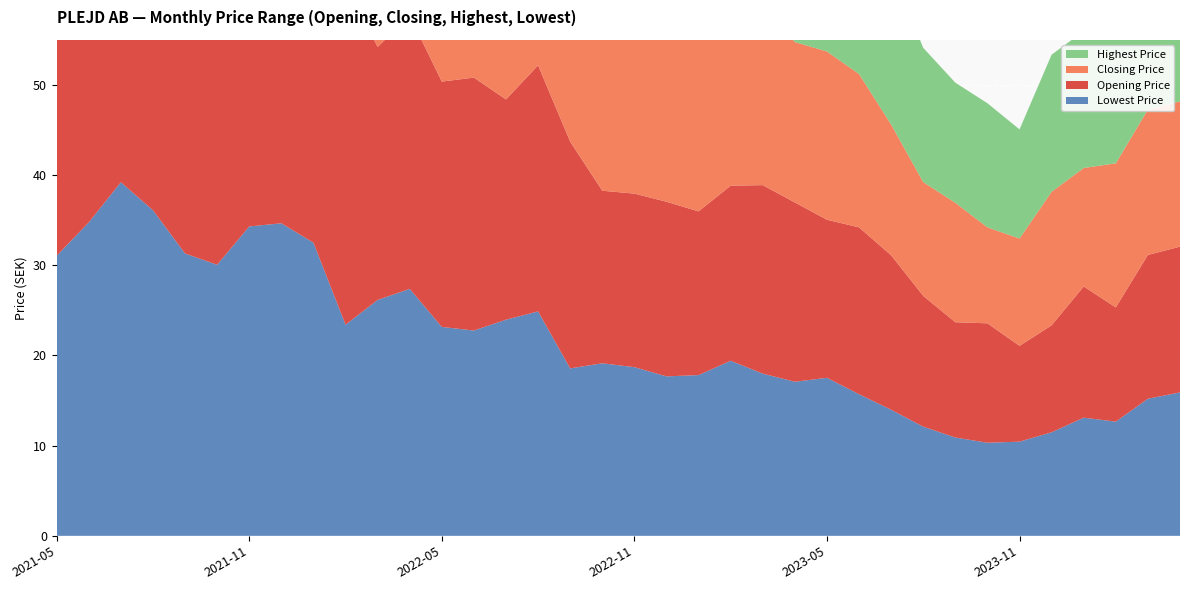

Reading left to right, list all the values displayed in this chart.

Lowest Price: 31.1	34.8	39.2	36.1	31.3	30.1	34.3	34.6	32.5	23.4	26.1	27.4	23.2	22.8	24.0	24.9	18.6	19.1	18.7	17.7	17.8	19.4	18.0	17.1	17.5	15.7	14.0	12.1	10.9	10.3	10.4	11.5	13.1	12.7	15.2	15.9
Opening Price: 33.1	34.8	40.6	43.2	38.2	33.0	42.5	37.3	39.3	38.0	28.1	30.3	27.2	28.0	24.4	27.3	25.1	19.1	19.2	19.4	18.1	19.4	20.9	19.9	17.5	18.5	17.1	14.5	12.8	13.2	10.6	11.9	14.5	12.7	15.9	16.2
Closing Price: 34.1	40.6	43.2	37.7	33.0	42.5	36.5	38.1	38.0	27.9	30.2	27.4	28.3	24.2	27.2	25.7	19.1	19.9	19.2	18.4	19.8	20.9	20.1	17.8	18.7	17.0	14.5	12.6	13.2	10.6	11.9	14.8	13.1	16.0	16.1	16.1
Highest Price: 35.0	43.2	47.2	44.5	38.2	43.5	43.4	39.7	40.5	40.5	31.4	33.3	28.4	28.4	27.3	28.2	25.1	23.4	21.4	20.3	21.2	23.4	21.4	19.9	21.9	18.6	17.3	14.9	13.3	13.8	12.1	15.2	15.2	16.9	16.5	16.2